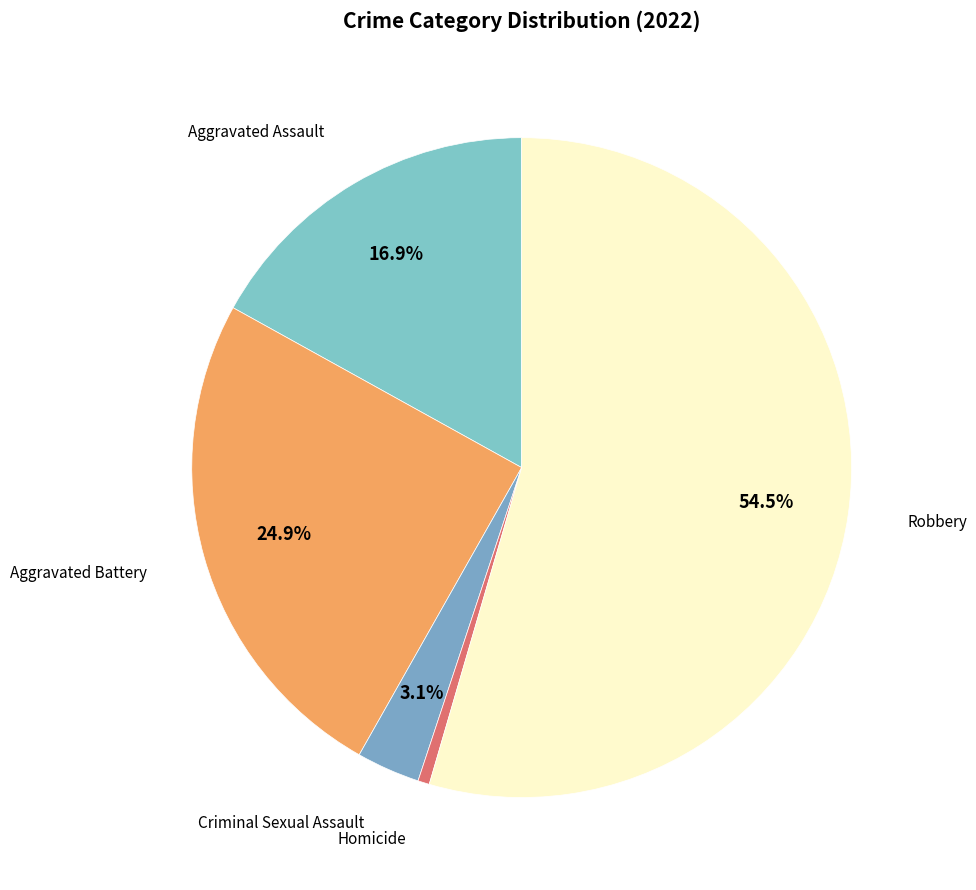

Count the number of slices in the pie.

5